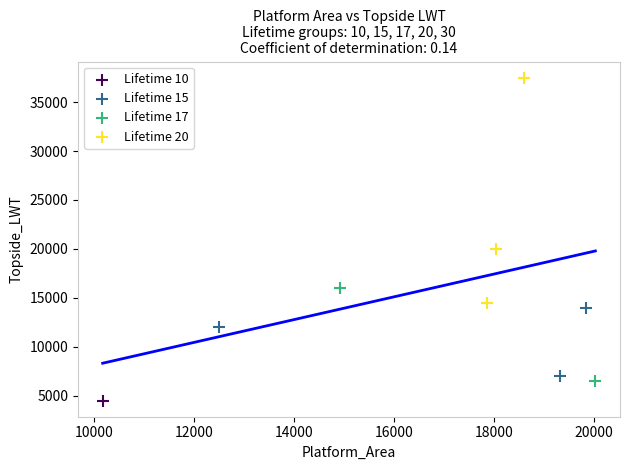

What are all the series names shown in the legend?

Lifetime 10, Lifetime 15, Lifetime 17, Lifetime 20